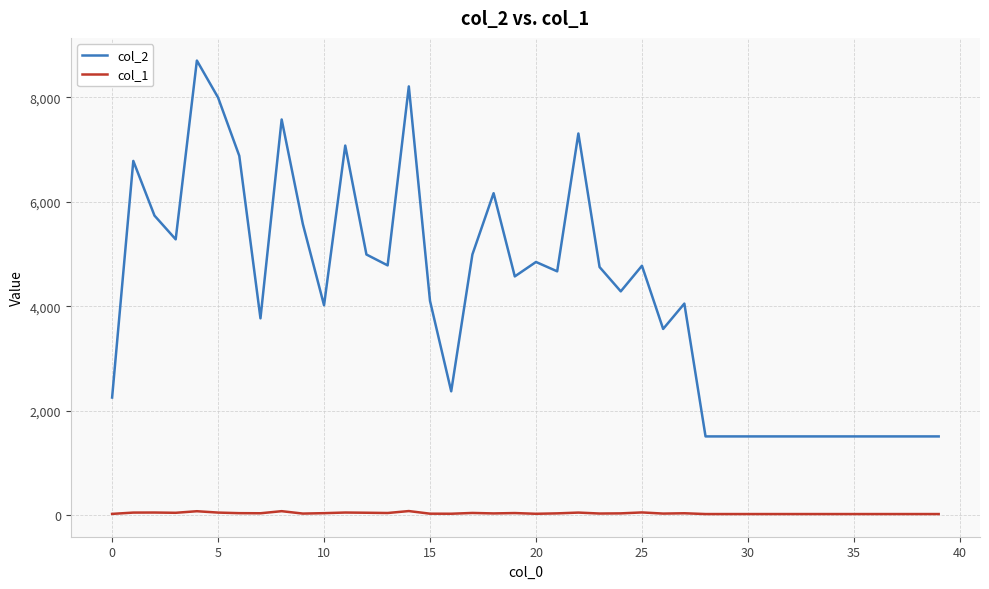

Which series has the largest range (max minus min)?

col_2